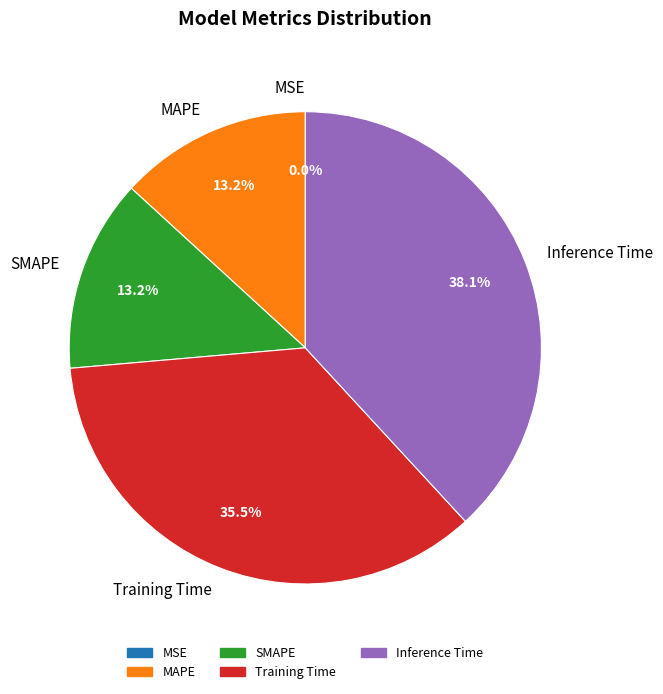

Is the sum of Training Time and MAPE greater than half?

No